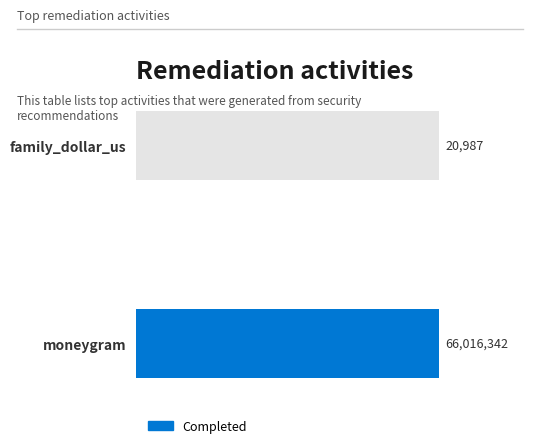

List the labels in order of value, smallest first.

family_dollar_us, moneygram